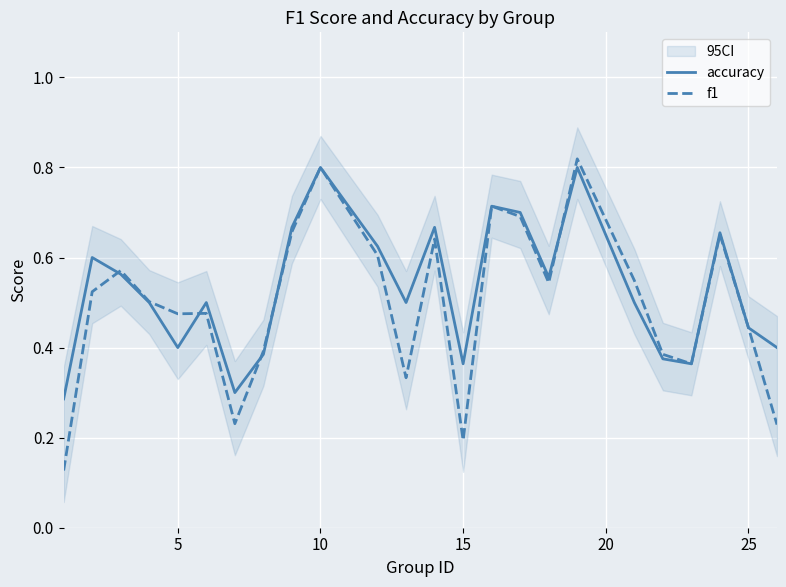

Is it true that f1 equals 0.3 at 15?

False